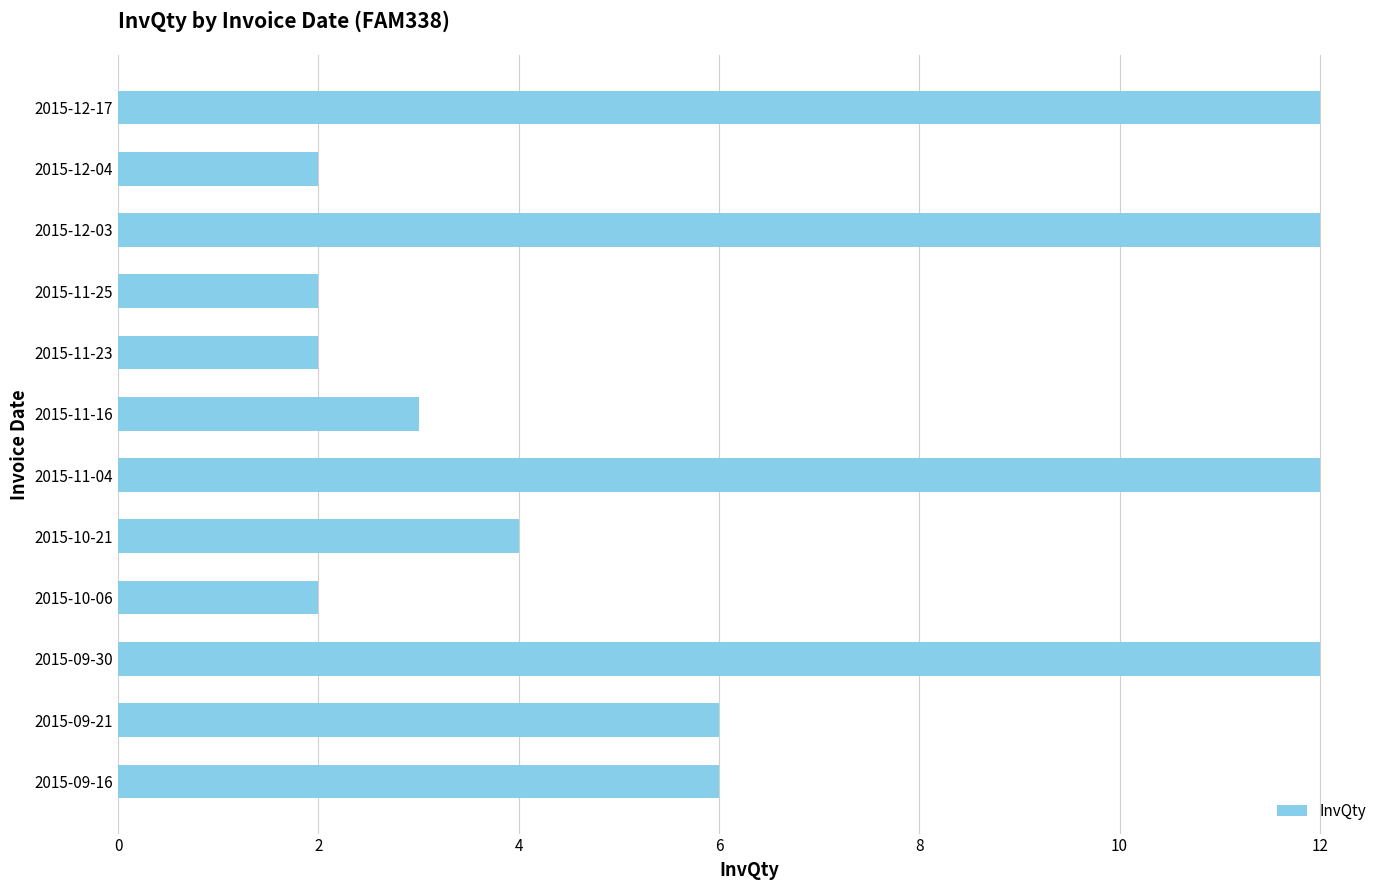

Is it true that the value at 2015-09-21 is 10?

False